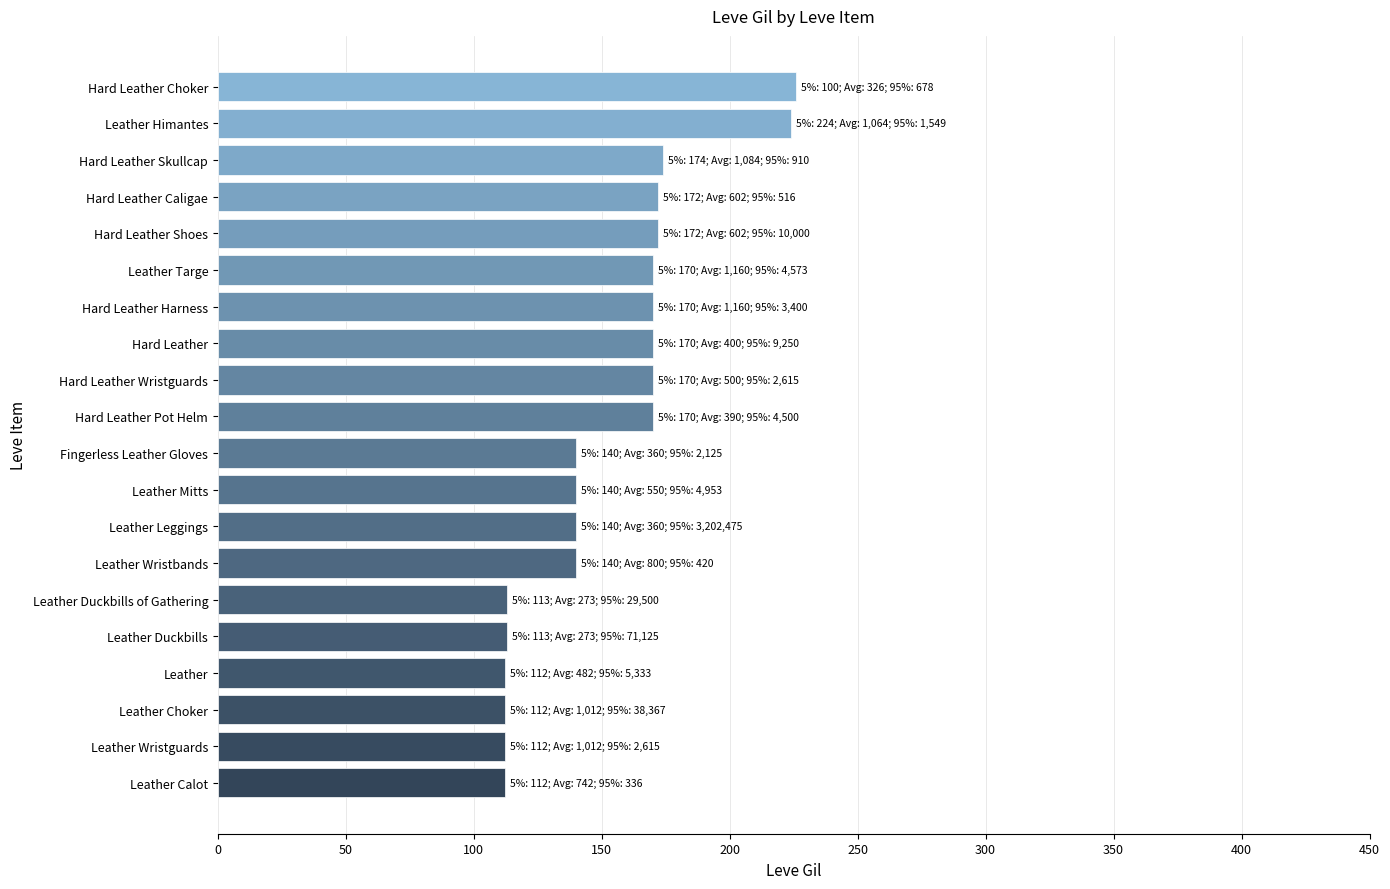

What is the maximum value shown in the chart?

226